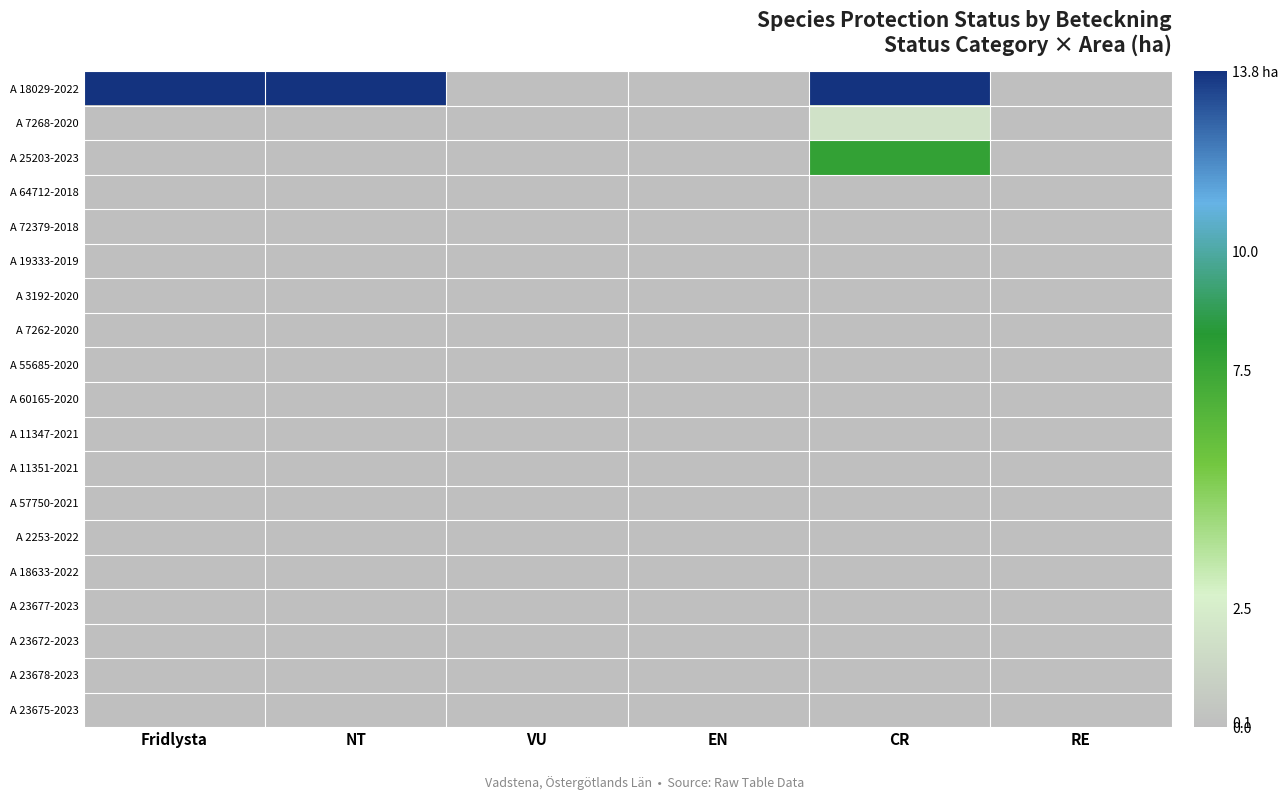

Which series has the widest spread of values?

A 18029-2022